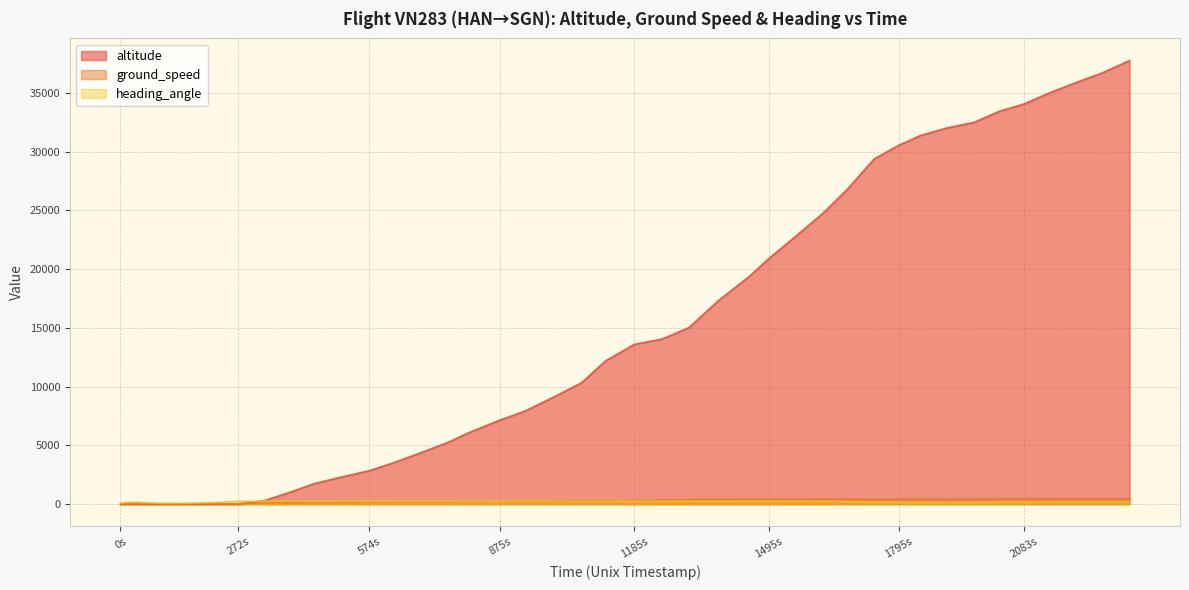

How many lines are shown in the chart?

3